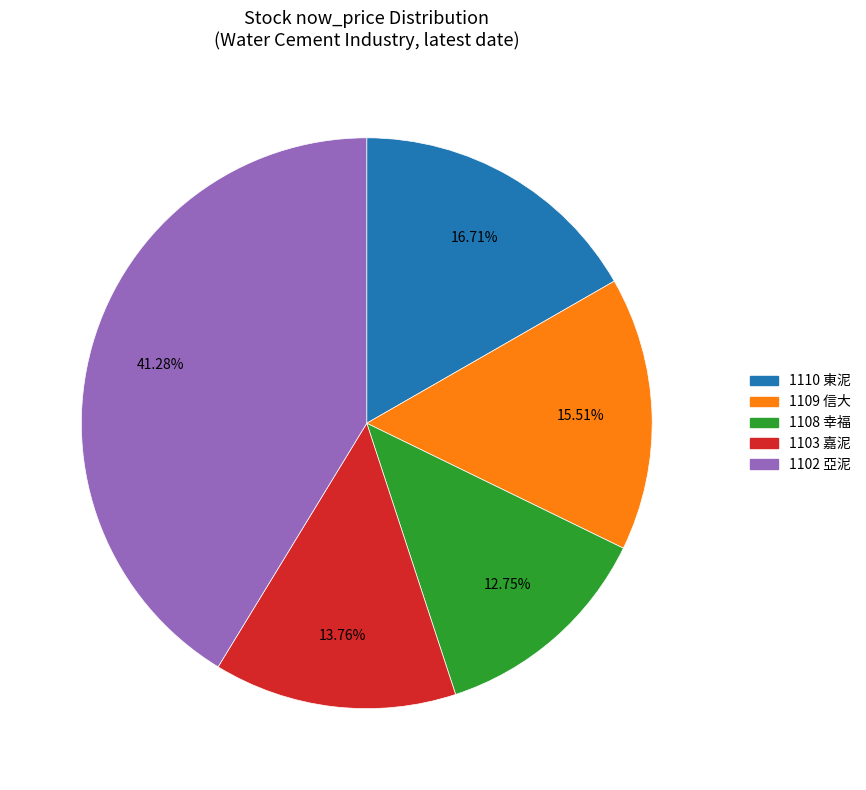

Is there any slice that represents more than half of the pie?

No